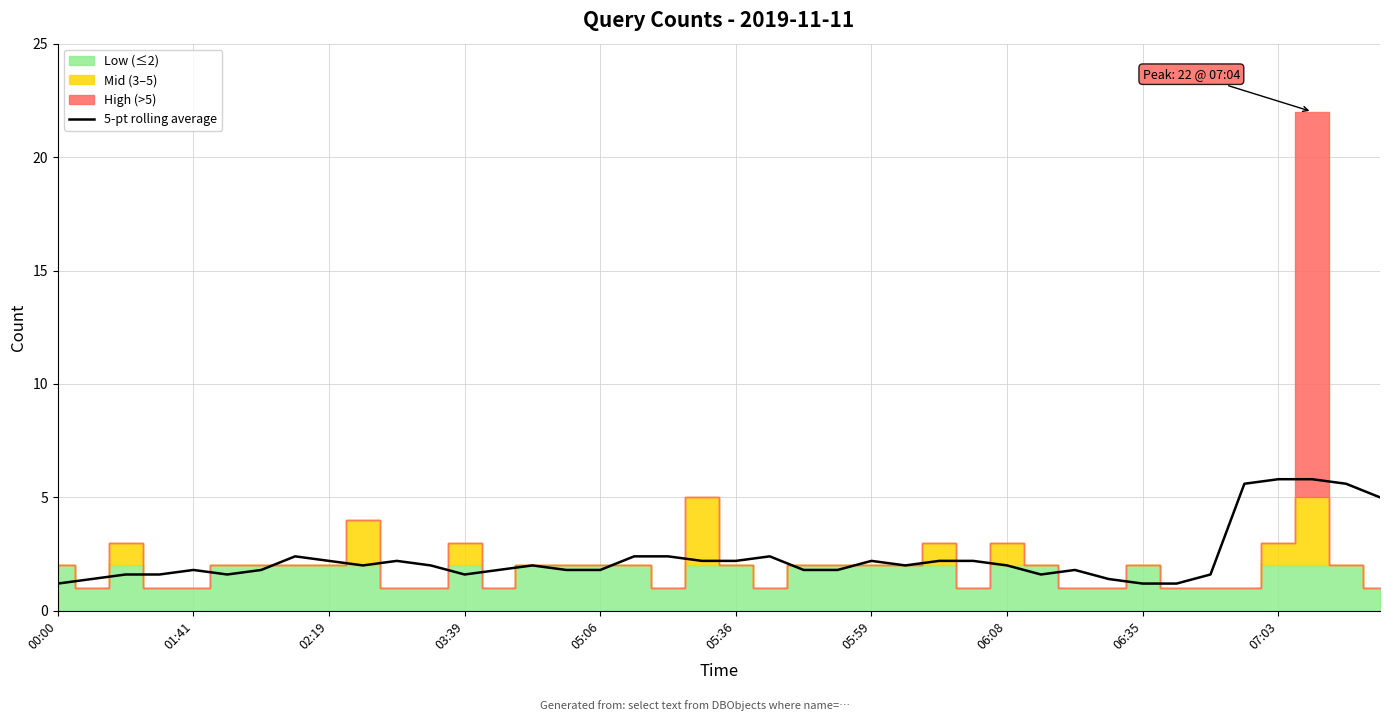

What is the maximum value for 5-pt rolling average?

5.8